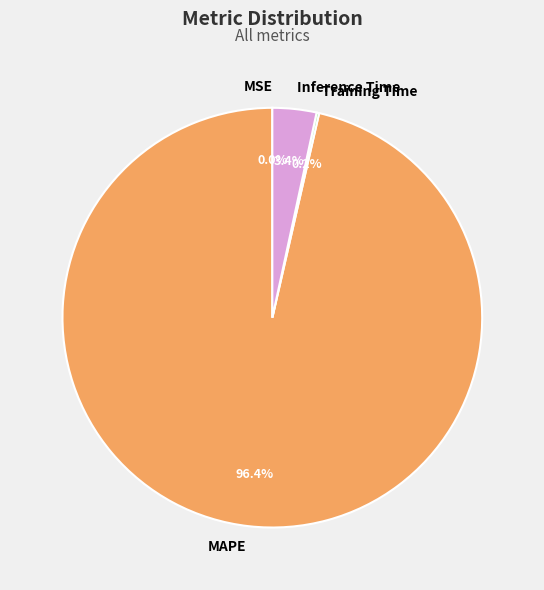

Is it true that MAPE is 96% of the pie?

True